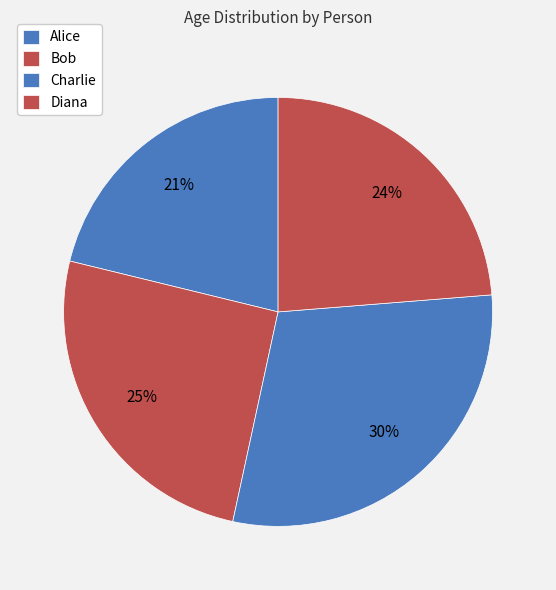

To the nearest percent, what percentage of the pie is Charlie?

30%